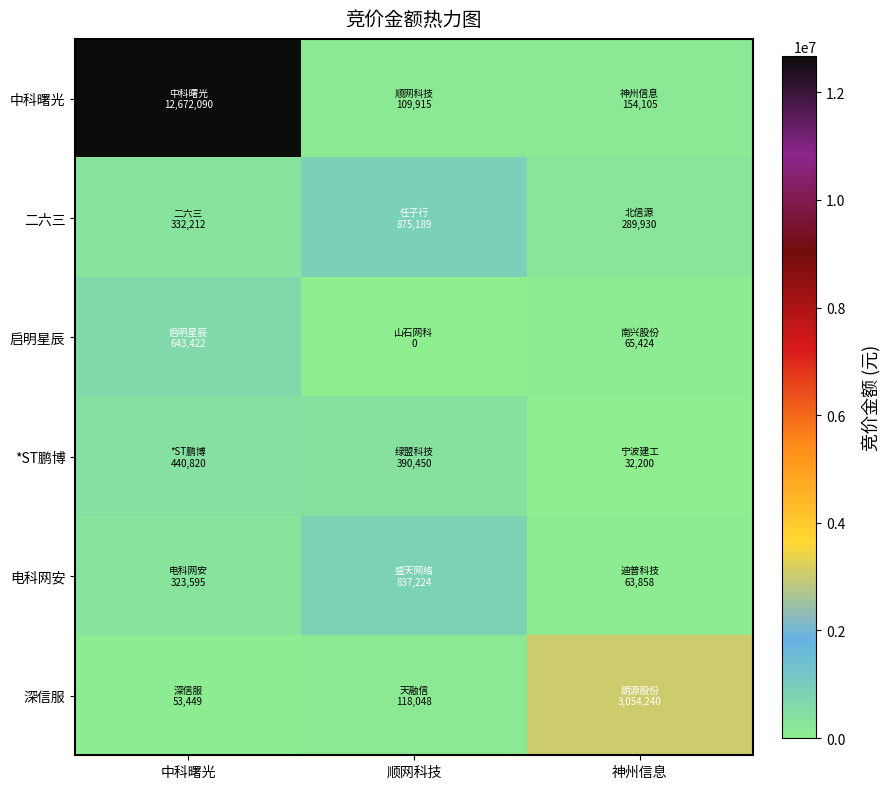

How many distinct data groups are displayed?

6